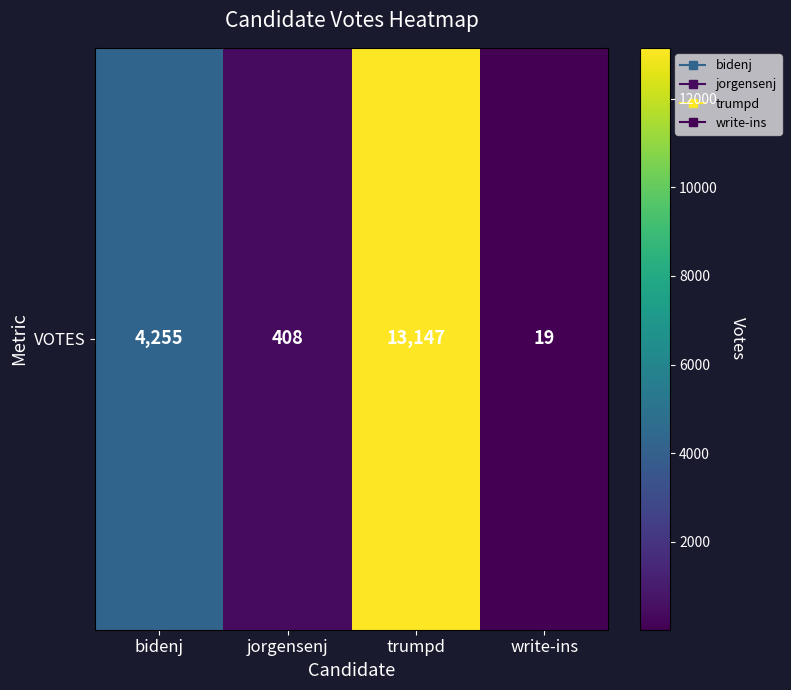

List the labels in order of value, smallest first.

write-ins, jorgensenj, bidenj, trumpd